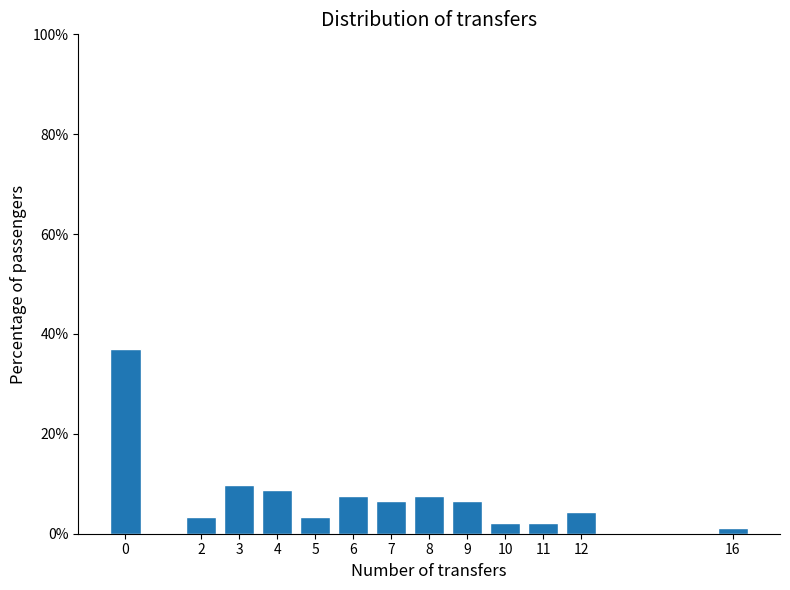

Reading left to right, transcribe all the data shown in this chart.

0=37.0	2=3.3	3=9.8	4=8.7	5=3.3	6=7.6	7=6.5	8=7.6	9=6.5	10=2.2	11=2.2	12=4.3	16=1.1